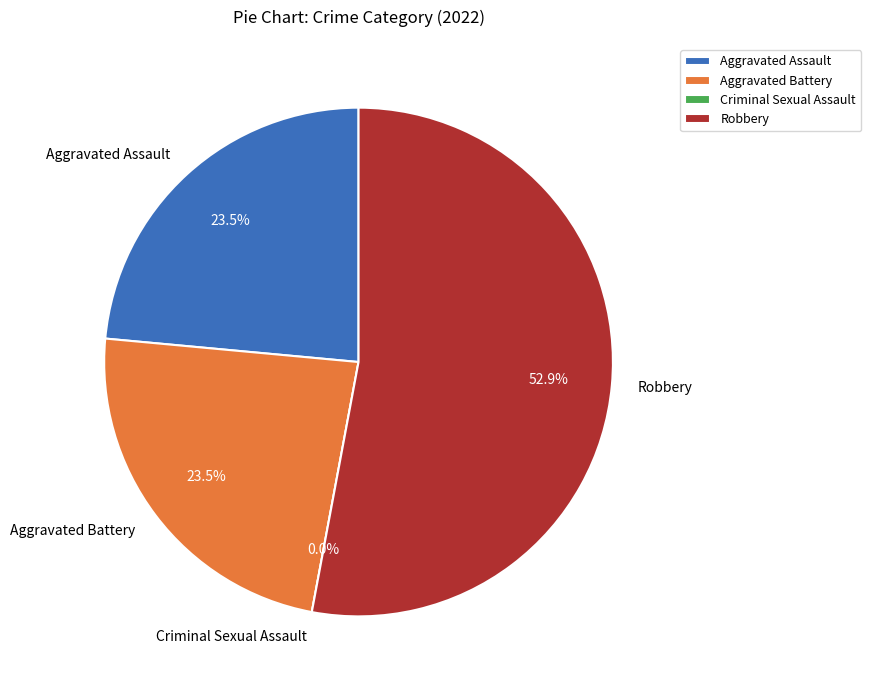

What is the total percentage of Aggravated Battery and Robbery?

76.5%